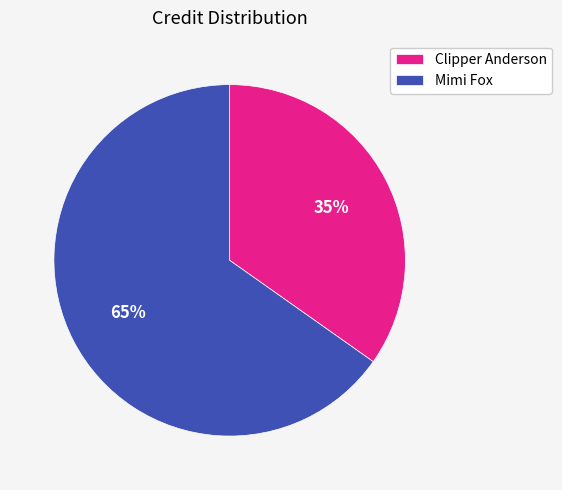

Rank the categories by value from lowest to highest.

Clipper Anderson, Mimi Fox